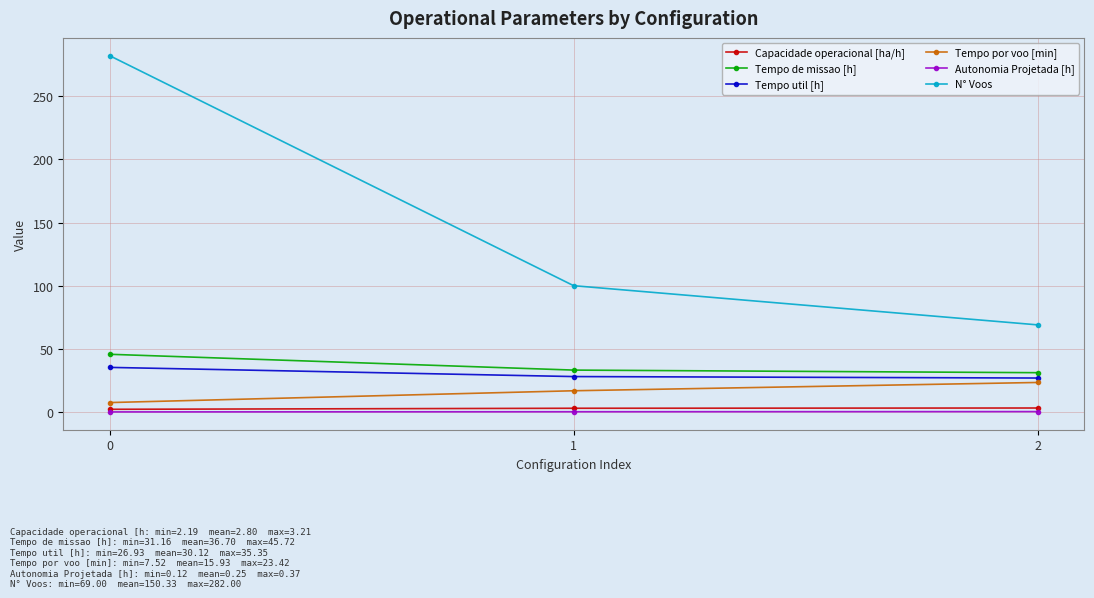

What are all the series names shown in the legend?

Capacidade operacional [ha/h], Tempo de missao [h], Tempo util [h], Tempo por voo [min], Autonomia Projetada [h], N° Voos